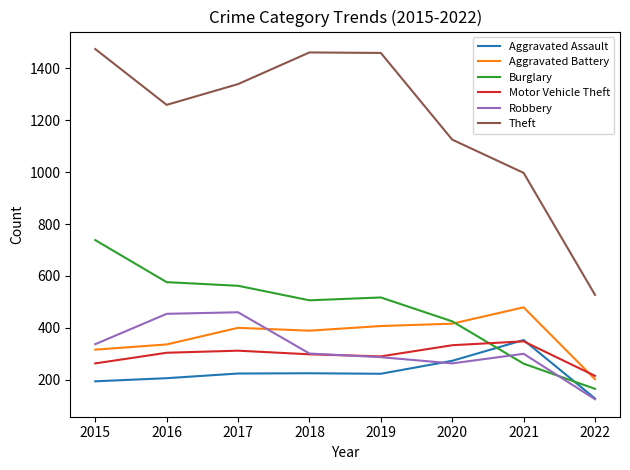

Is this an area chart (filled region under the line)?

No